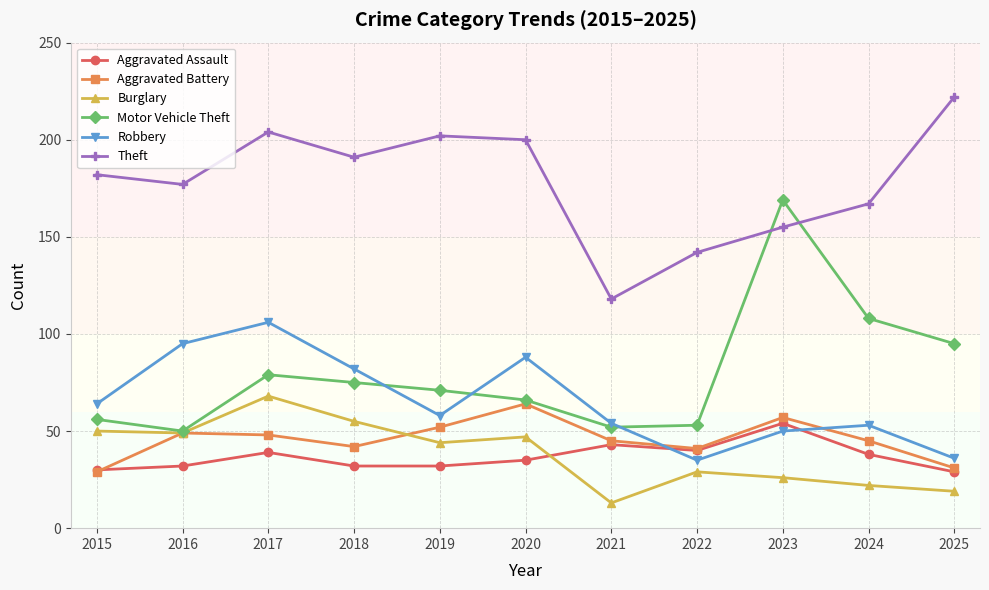

Is it true that Robbery equals 88 at 2020?

True